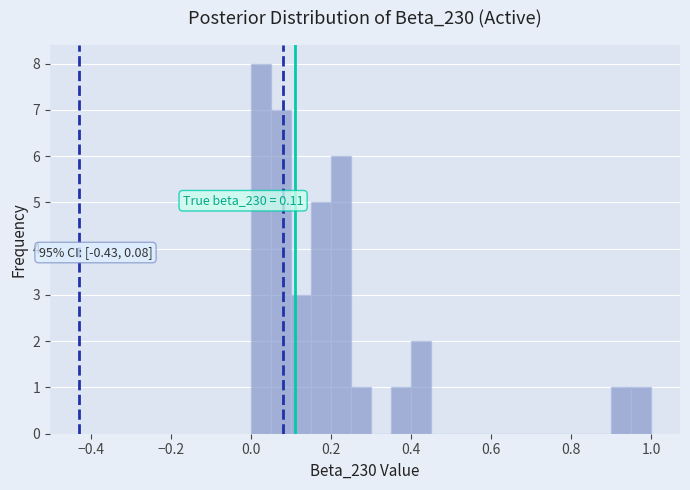

Around what value on the x-axis is the tallest bar? Give the approximate position of its centre, as read against the axis.

0.02